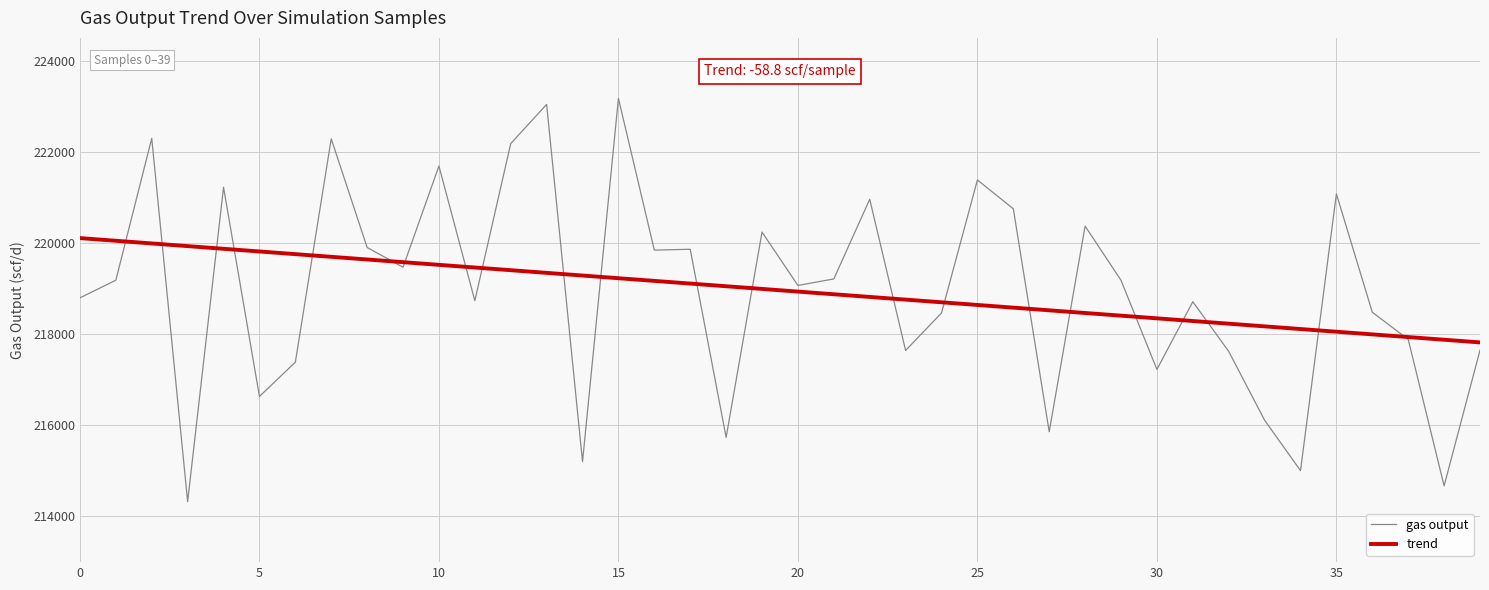

How many values in the trend series exceed 218985?

20